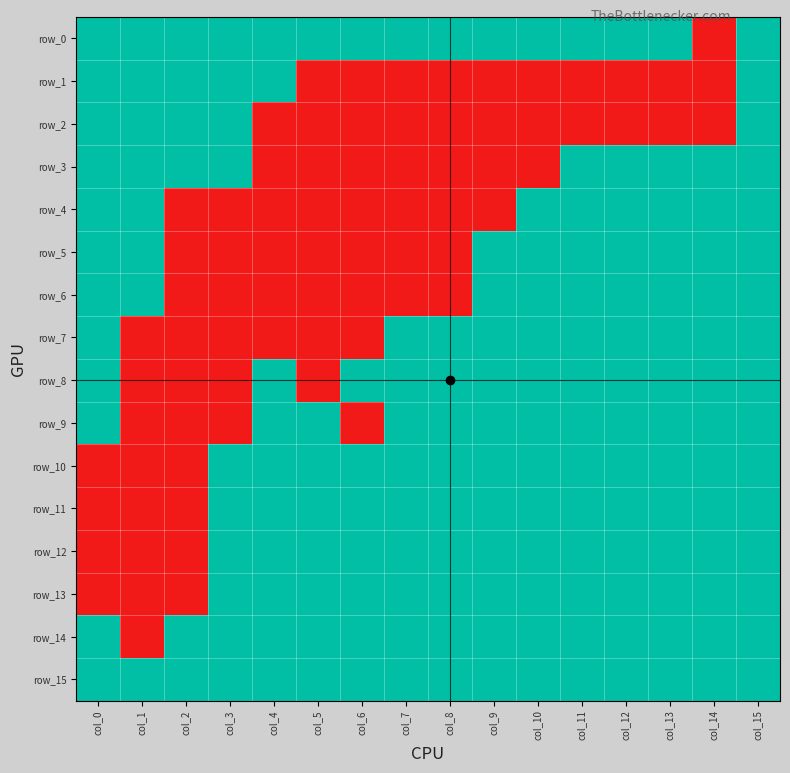

Rank the categories by row_5 value from lowest to highest.

col_2, col_3, col_4, col_5, col_6, col_7, col_8, col_0, col_1, col_9, col_10, col_11, col_12, col_13, col_14, col_15